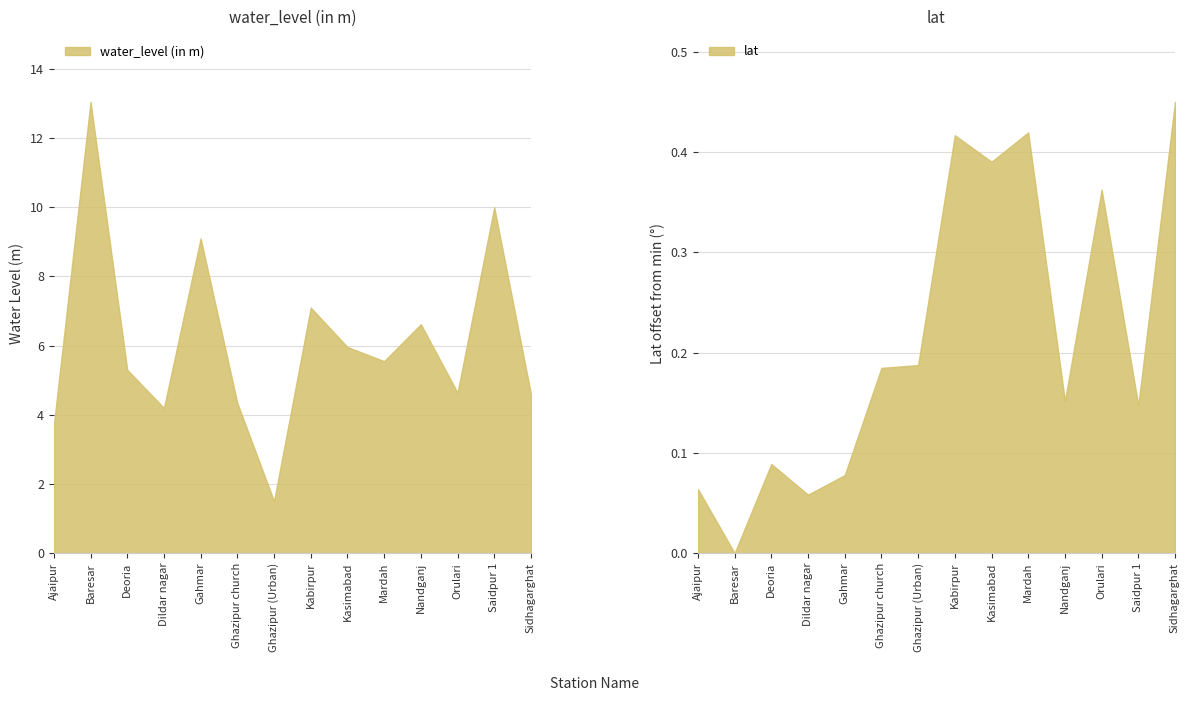

How many lat values are between 0 and 1?

14